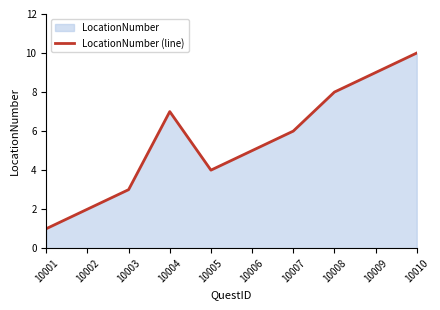

How many data points are less than 6?

5